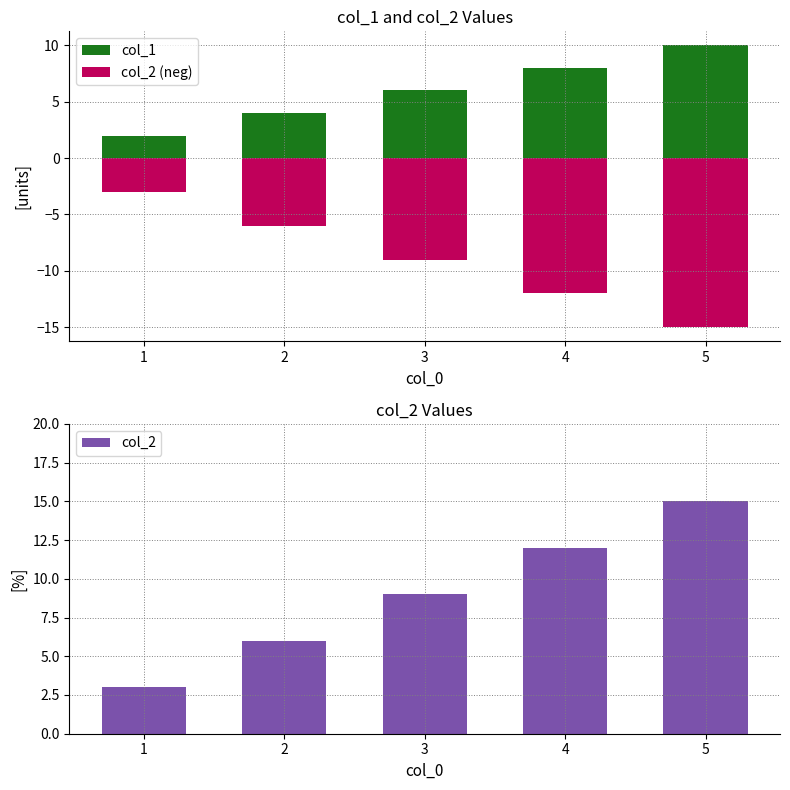

Reading right to left, transcribe all the data shown in this chart.

col_1: 10	8	6	4	2
col_2 (neg): -15	-12	-9	-6	-3
col_2: 15	12	9	6	3